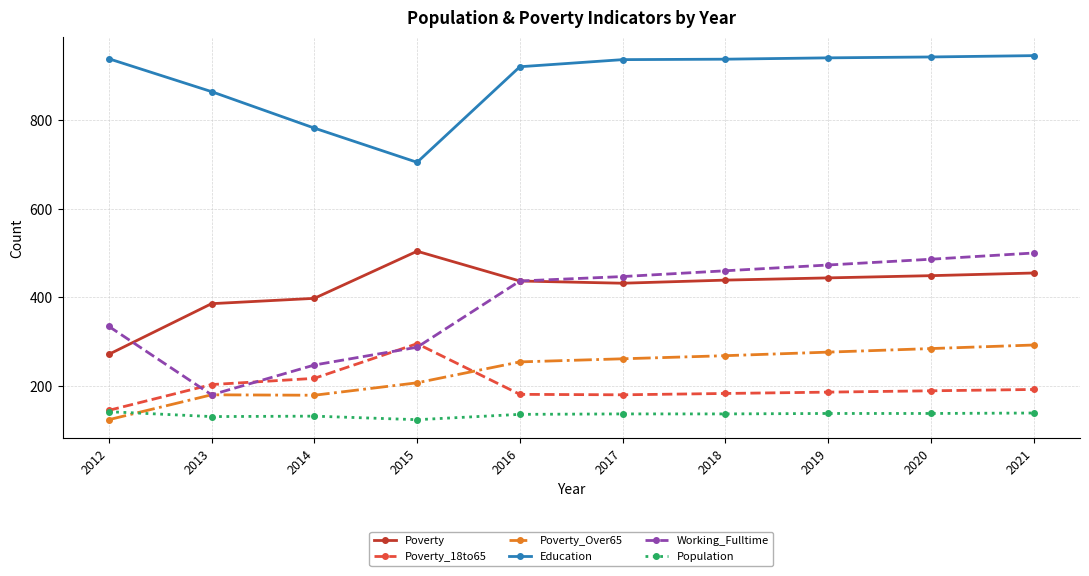

Which category has the lowest value in the Education series?

2015